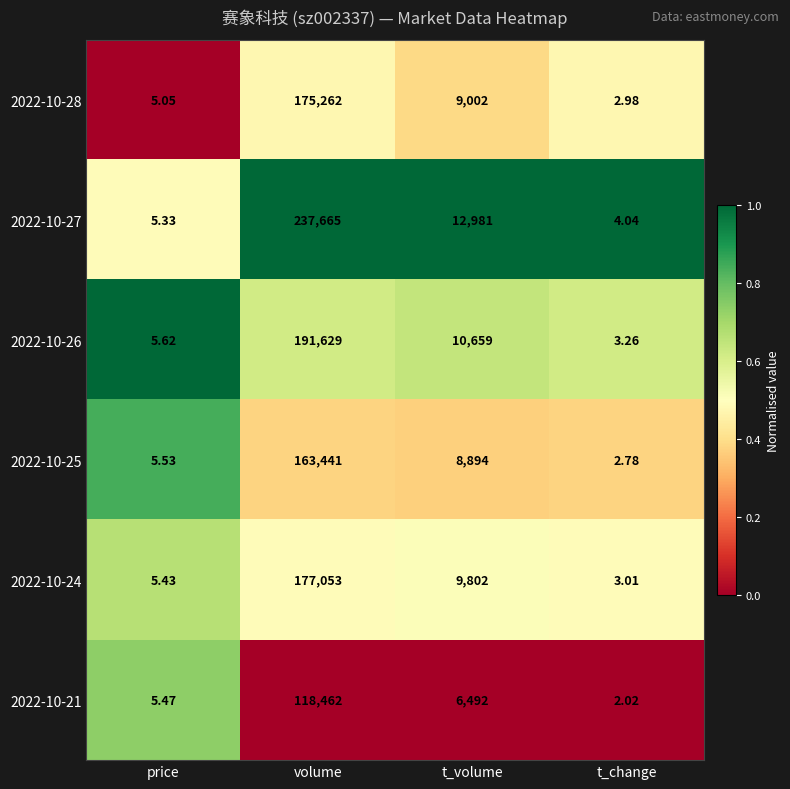

Is the value of 2022-10-25 at price greater than the value of 2022-10-21 at price?

Yes